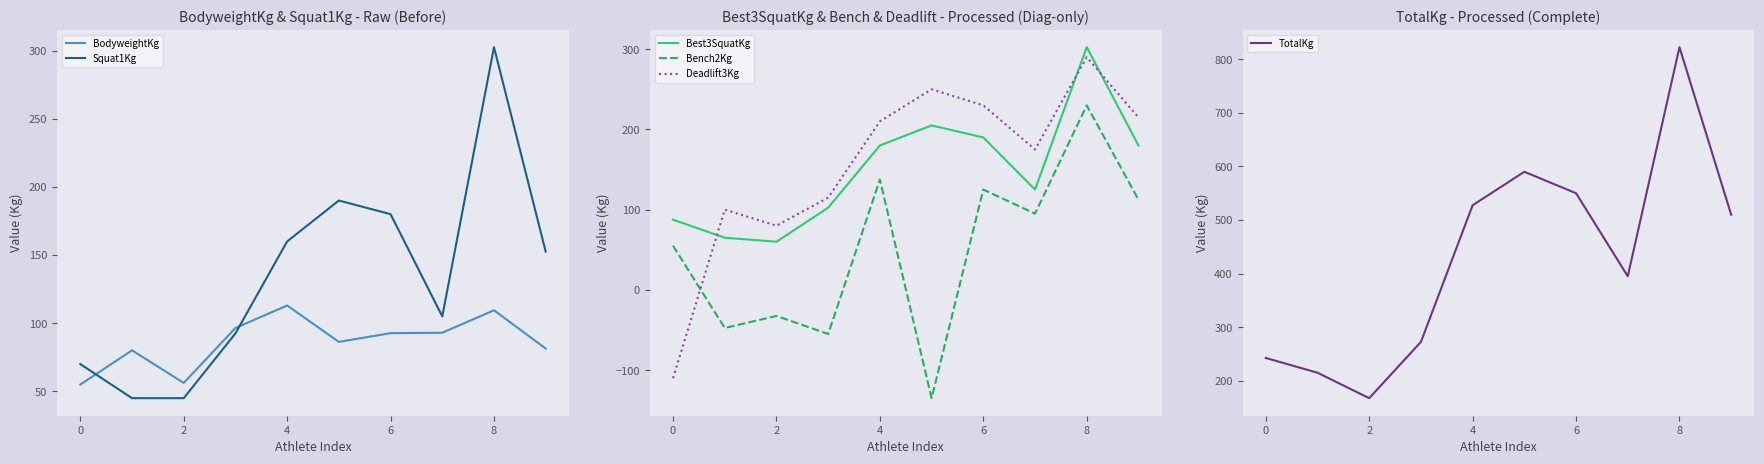

At which category is the sum across all series the highest?

8